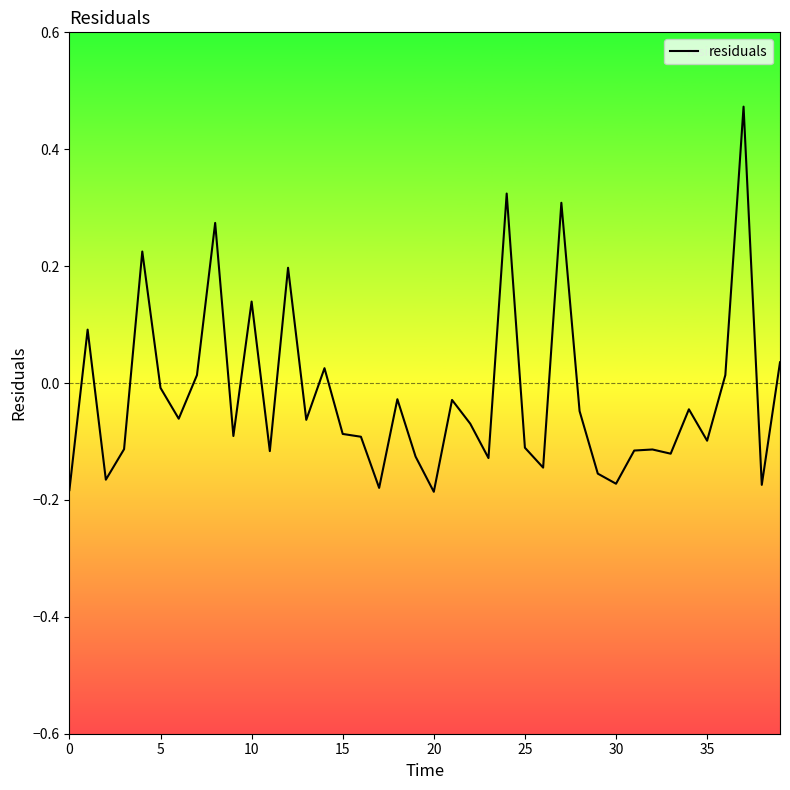

What is the difference between the maximum and minimum values?

0.7